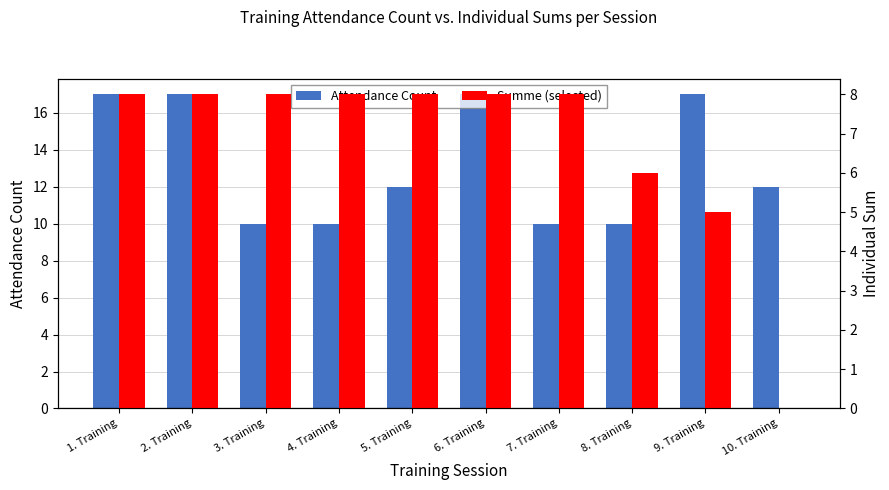

Reading left to right, transcribe all the data shown in this chart.

Attendance Count: 17	17	10	10	12	17	10	10	17	12
Summe (selected): 8	8	8	8	8	8	8	6	5	0